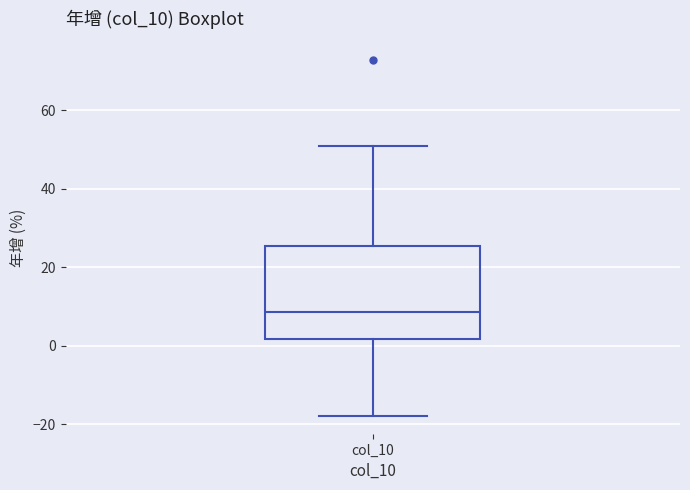

Where does the upper whisker of the box for col_10 end on the y-axis? The values are not printed on the chart, so give them approximately, as read against the axis.

50